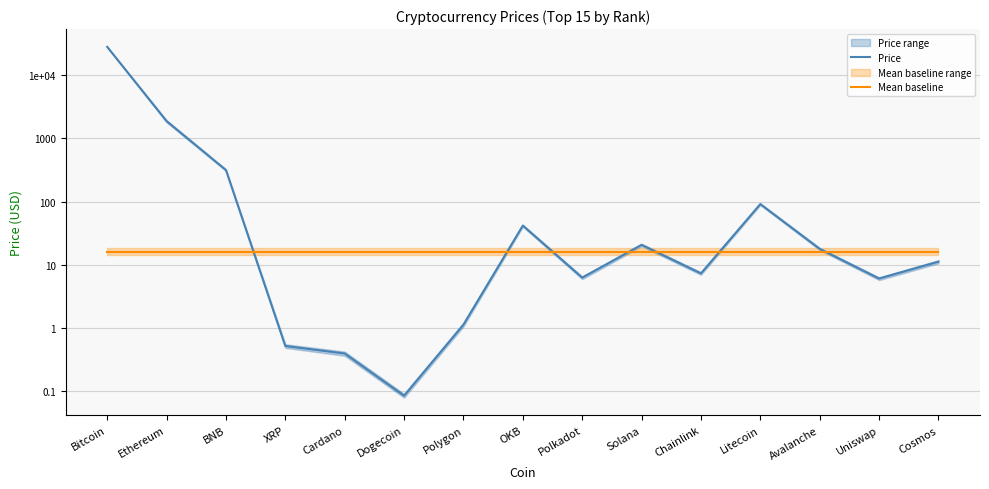

What position from the left is Avalanche?

13